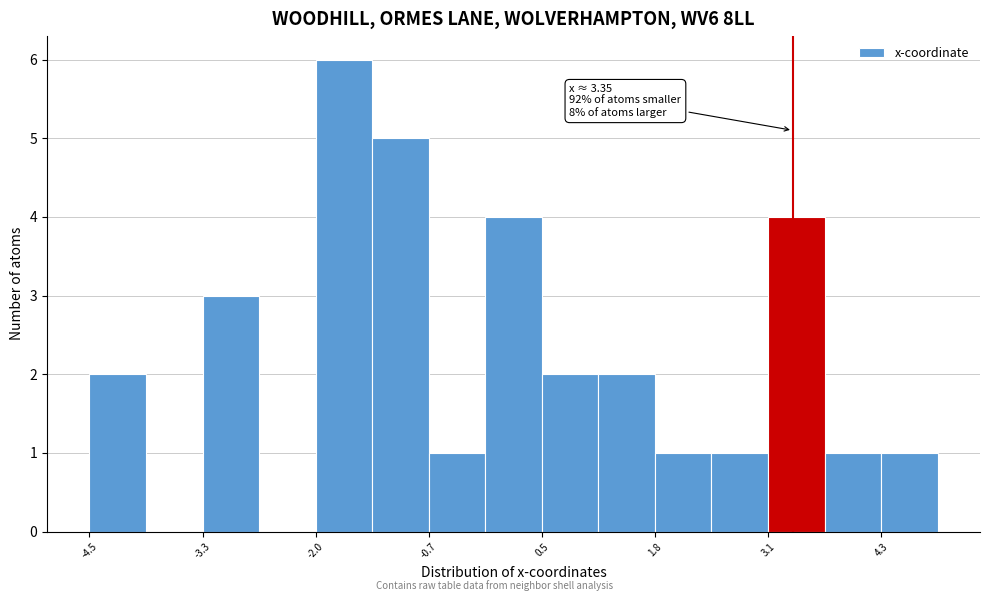

Around what value on the x-axis is the tallest bar? Give the approximate position of its centre, as read against the axis.

-1.6